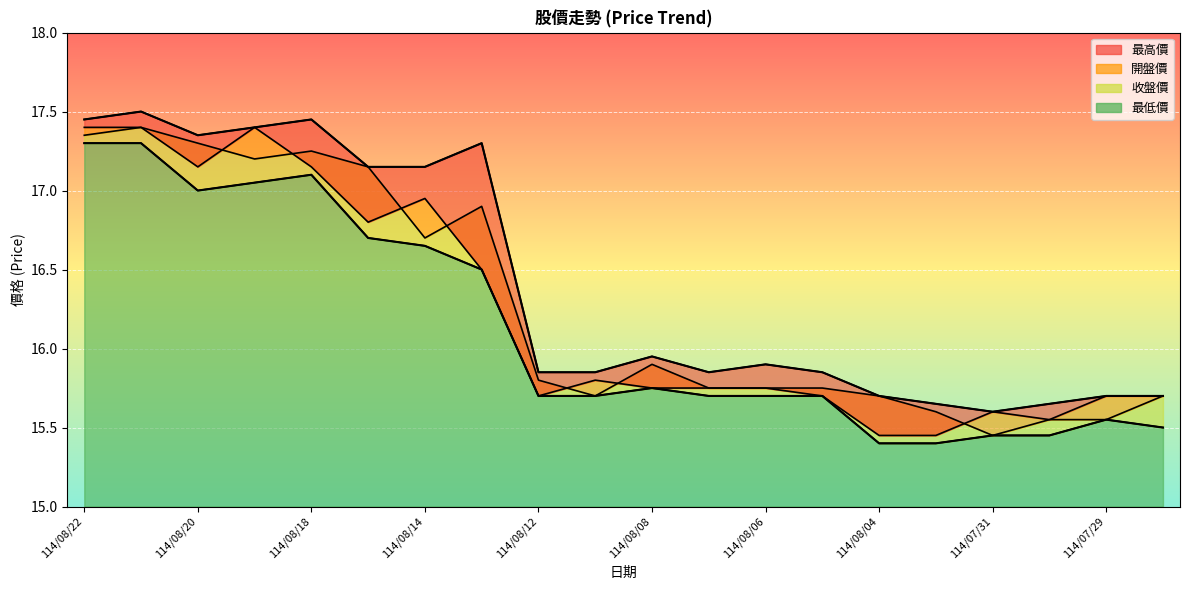

Reading left to right, extract all data points from this chart.

最高價: 114/08/22=17.4	114/08/21=17.5	114/08/20=17.4	114/08/19=17.4	114/08/18=17.4	114/08/15=17.1	114/08/14=17.1	114/08/13=17.3	114/08/12=15.8	114/08/11=15.8	114/08/08=15.9	114/08/07=15.8	114/08/06=15.9	114/08/05=15.8	114/08/04=15.7	114/08/01=15.7	114/07/31=15.6	114/07/30=15.7	114/07/29=15.7	114/07/28=15.7
開盤價: 114/08/22=17.4	114/08/21=17.4	114/08/20=17.1	114/08/19=17.4	114/08/18=17.1	114/08/15=16.8	114/08/14=16.9	114/08/13=16.5	114/08/12=15.7	114/08/11=15.8	114/08/08=15.8	114/08/07=15.8	114/08/06=15.8	114/08/05=15.7	114/08/04=15.4	114/08/01=15.4	114/07/31=15.6	114/07/30=15.6	114/07/29=15.7	114/07/28=15.7
收盤價: 114/08/22=17.4	114/08/21=17.4	114/08/20=17.3	114/08/19=17.2	114/08/18=17.2	114/08/15=17.1	114/08/14=16.7	114/08/13=16.9	114/08/12=15.8	114/08/11=15.7	114/08/08=15.9	114/08/07=15.8	114/08/06=15.8	114/08/05=15.8	114/08/04=15.7	114/08/01=15.6	114/07/31=15.4	114/07/30=15.6	114/07/29=15.6	114/07/28=15.7
最低價: 114/08/22=17.3	114/08/21=17.3	114/08/20=17.0	114/08/19=17.1	114/08/18=17.1	114/08/15=16.7	114/08/14=16.6	114/08/13=16.5	114/08/12=15.7	114/08/11=15.7	114/08/08=15.8	114/08/07=15.7	114/08/06=15.7	114/08/05=15.7	114/08/04=15.4	114/08/01=15.4	114/07/31=15.4	114/07/30=15.4	114/07/29=15.6	114/07/28=15.5